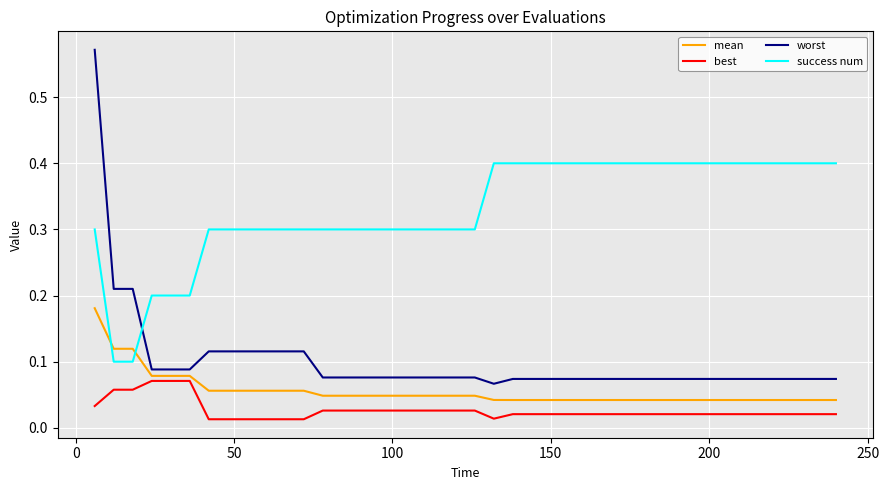

What are all the series names shown in the legend?

mean, best, worst, success num